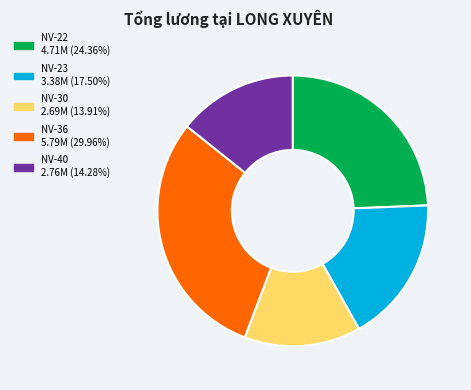

Between NV-36 and NV-23, which is larger?

NV-36